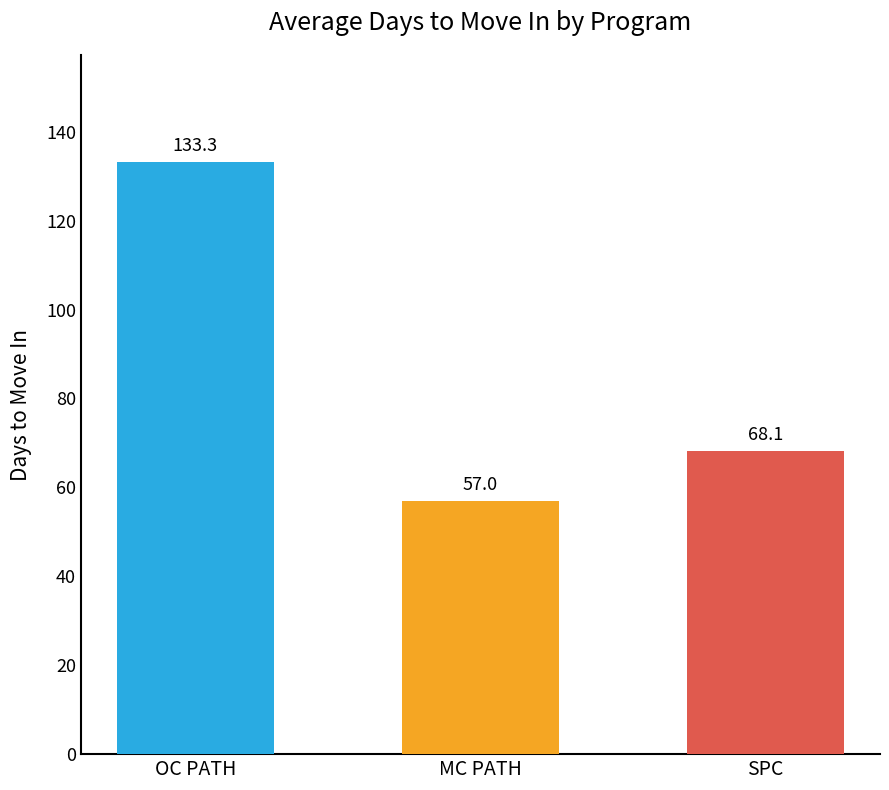

What is the difference between the maximum and minimum values?

76.3